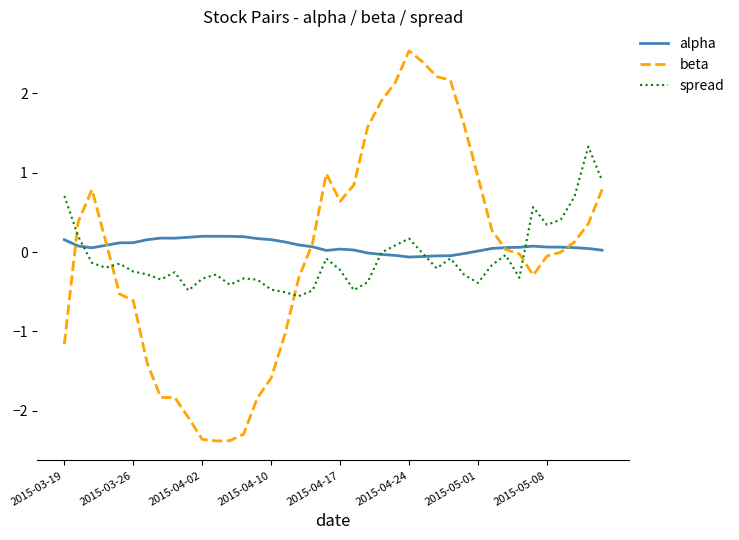

What is the smallest value displayed?

-2.4